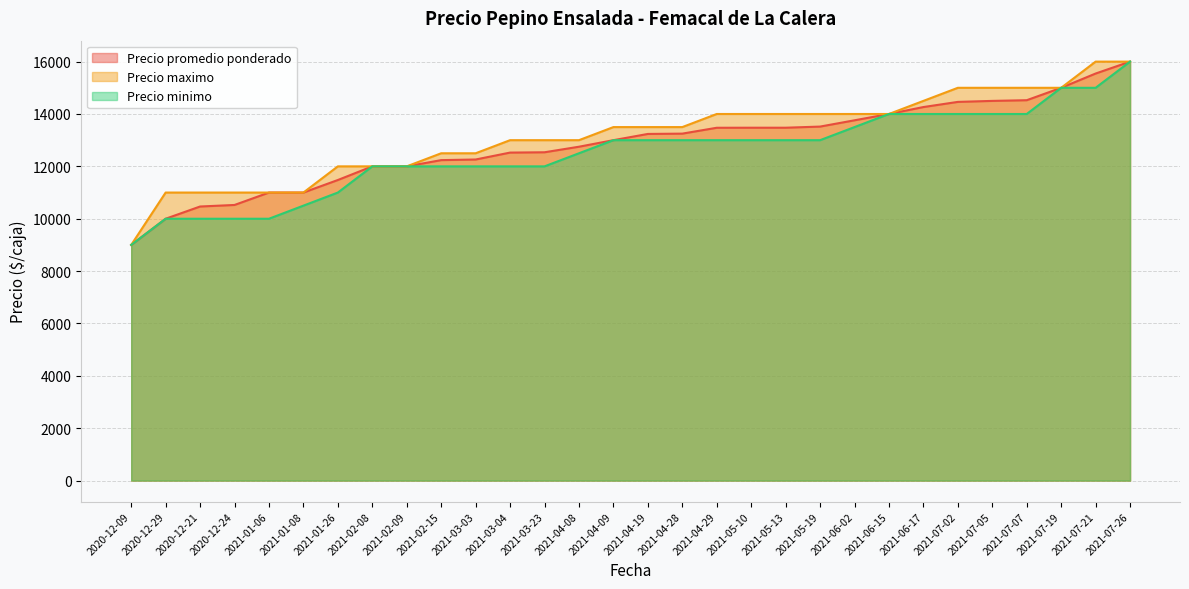

Which category has the lowest value across all series?

2020-12-09